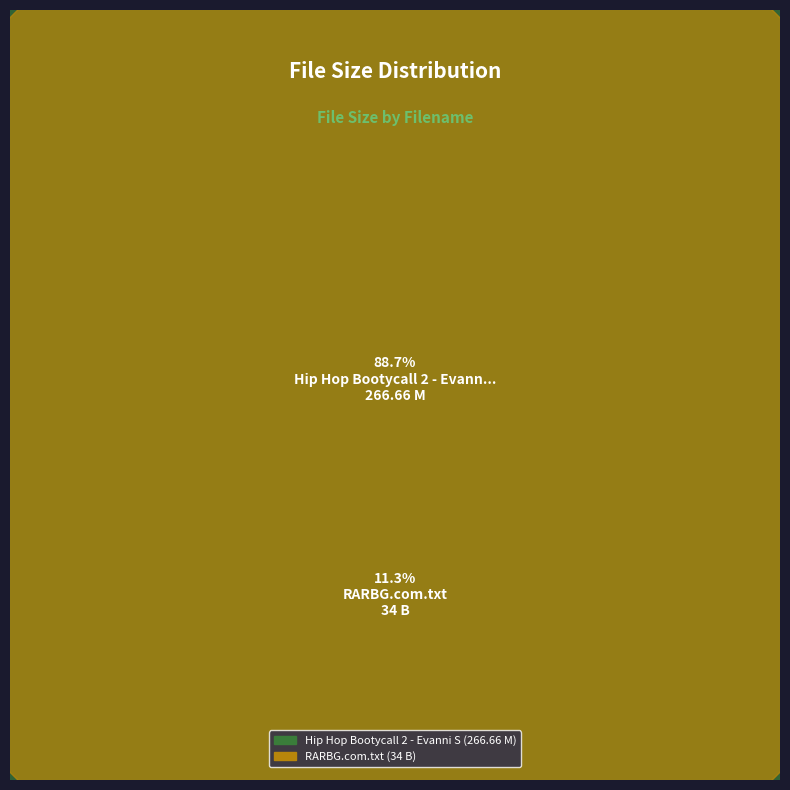

To the nearest percent, what is the average slice percentage?

50%